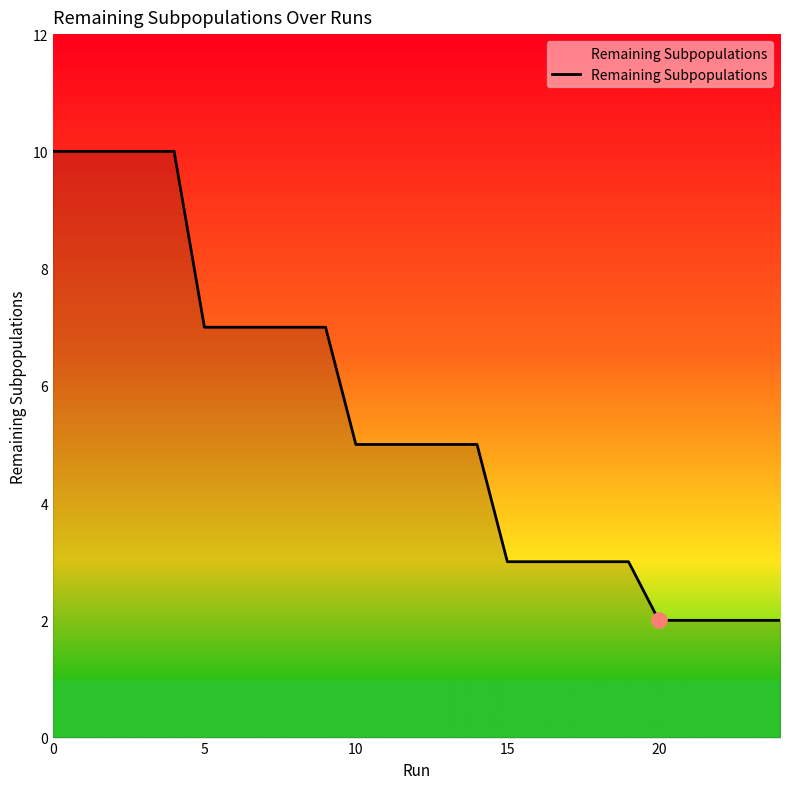

What is the greatest value displayed?

10